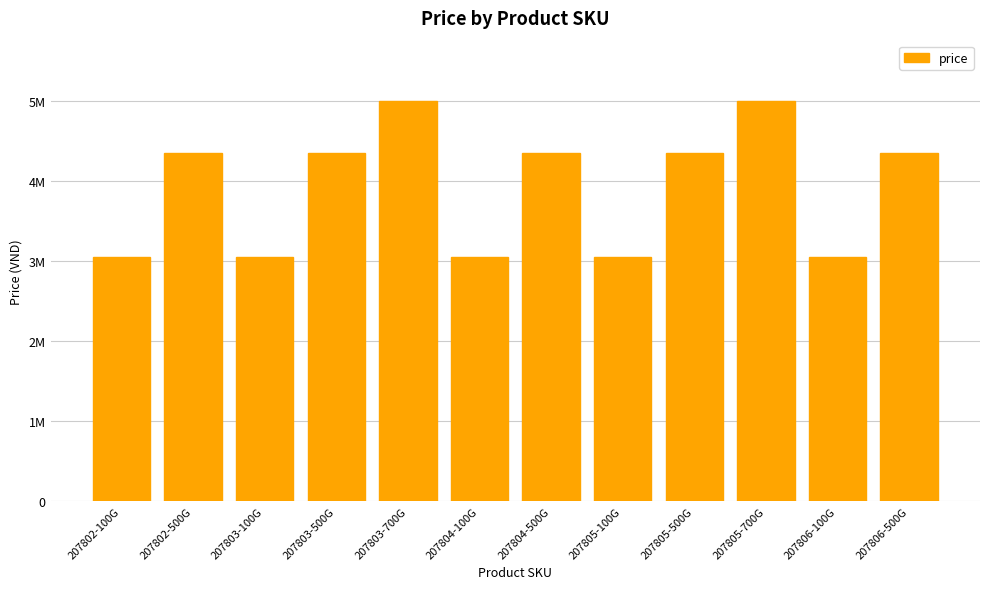

Rank the categories by value from lowest to highest.

207802-100G, 207803-100G, 207804-100G, 207805-100G, 207806-100G, 207802-500G, 207803-500G, 207804-500G, 207805-500G, 207806-500G, 207803-700G, 207805-700G